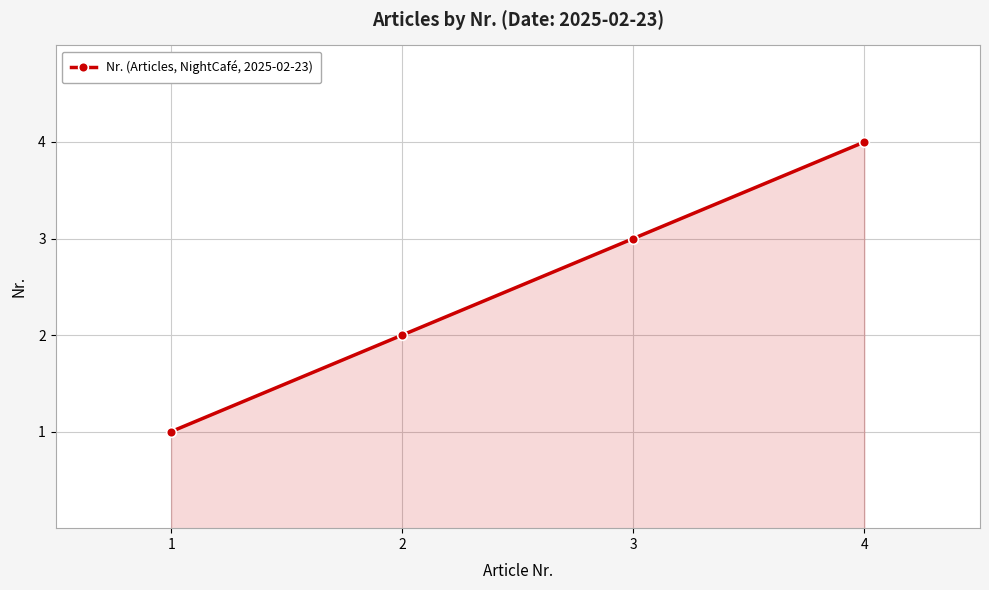

What value does the data have at 1?

1